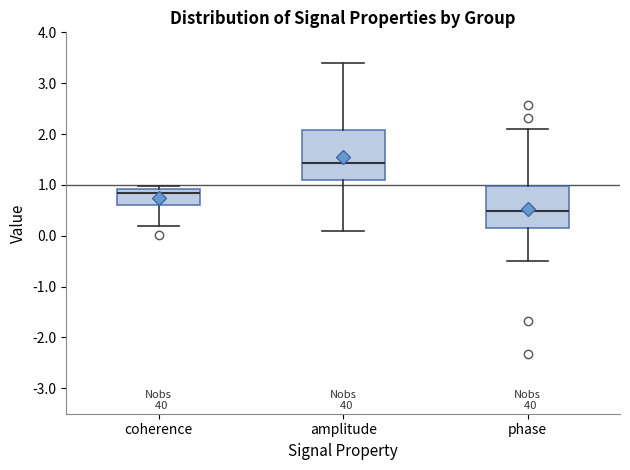

Which box is the tallest, from its lower edge to its upper edge?

amplitude